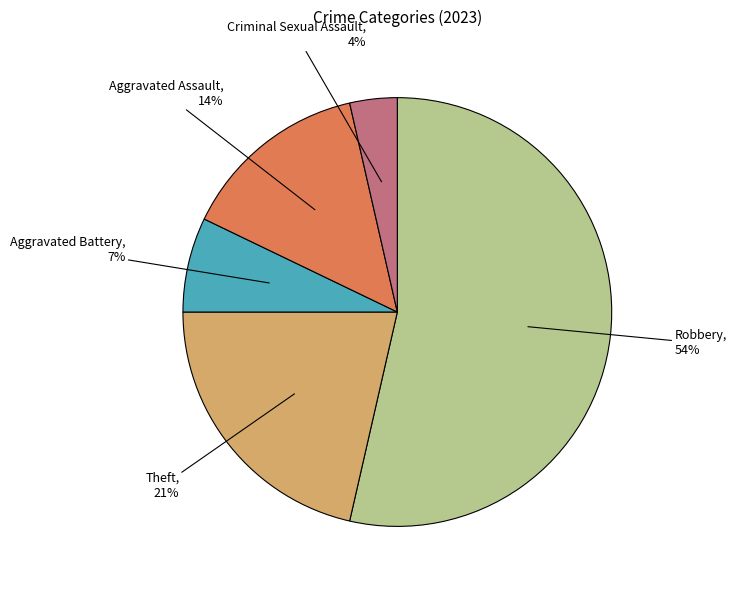

To the nearest percent, what is the average slice percentage?

20%